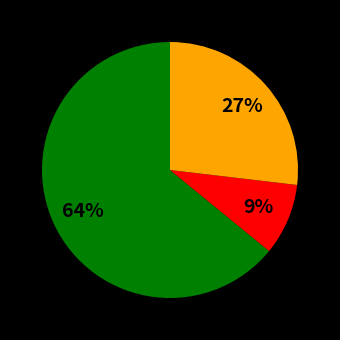

Does any single category account for the majority?

Yes